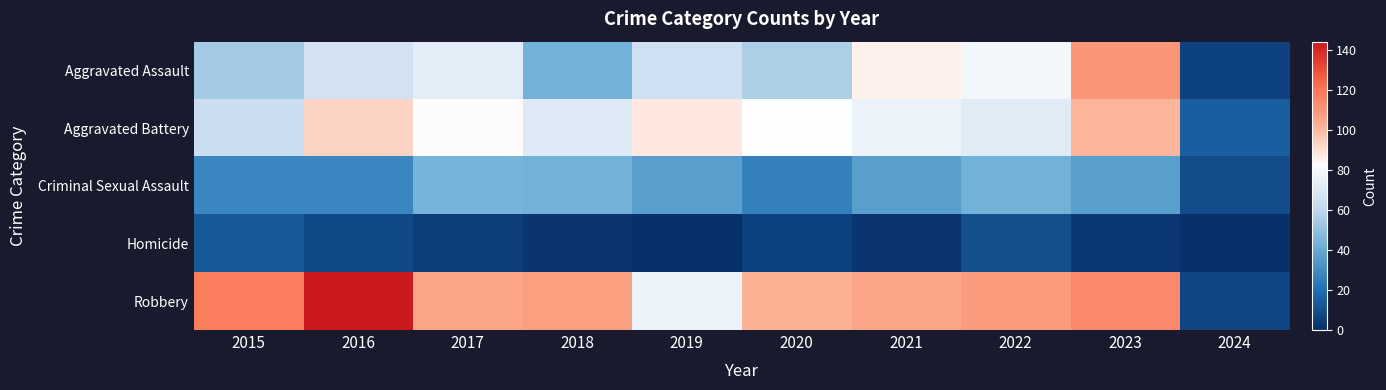

Count the number of data series in this chart.

5